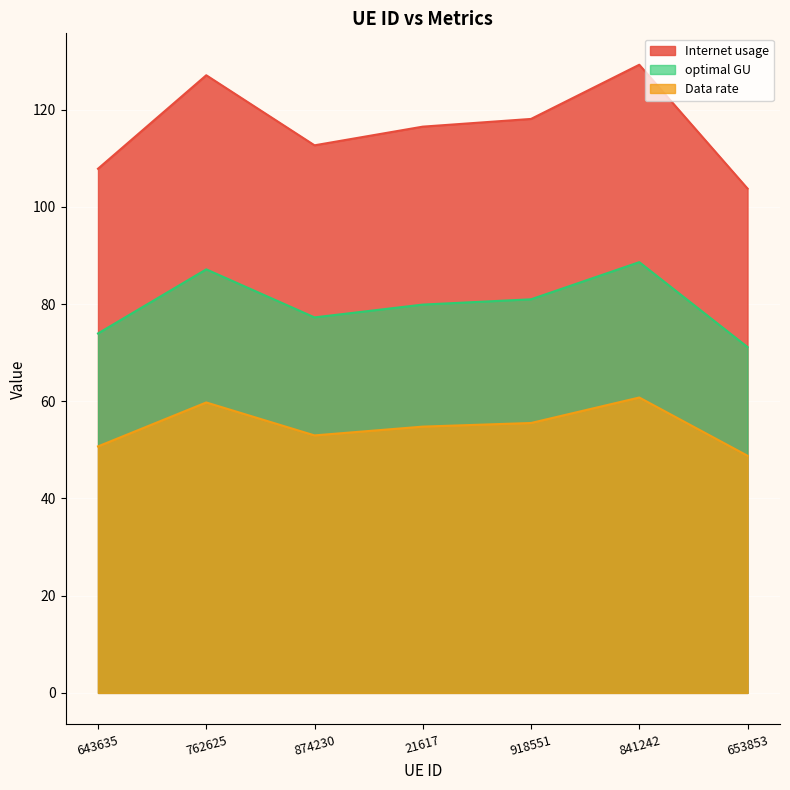

True or false: Data rate and Internet usage intersect in this chart.

False